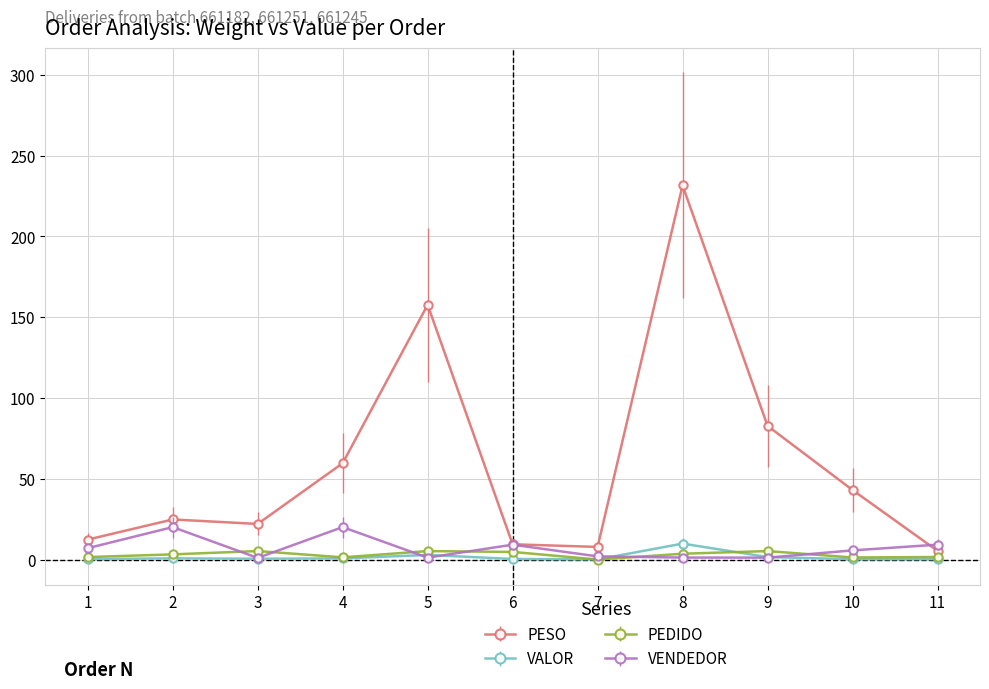

What is the sum of the PESO values at 5 and 9?

240.5